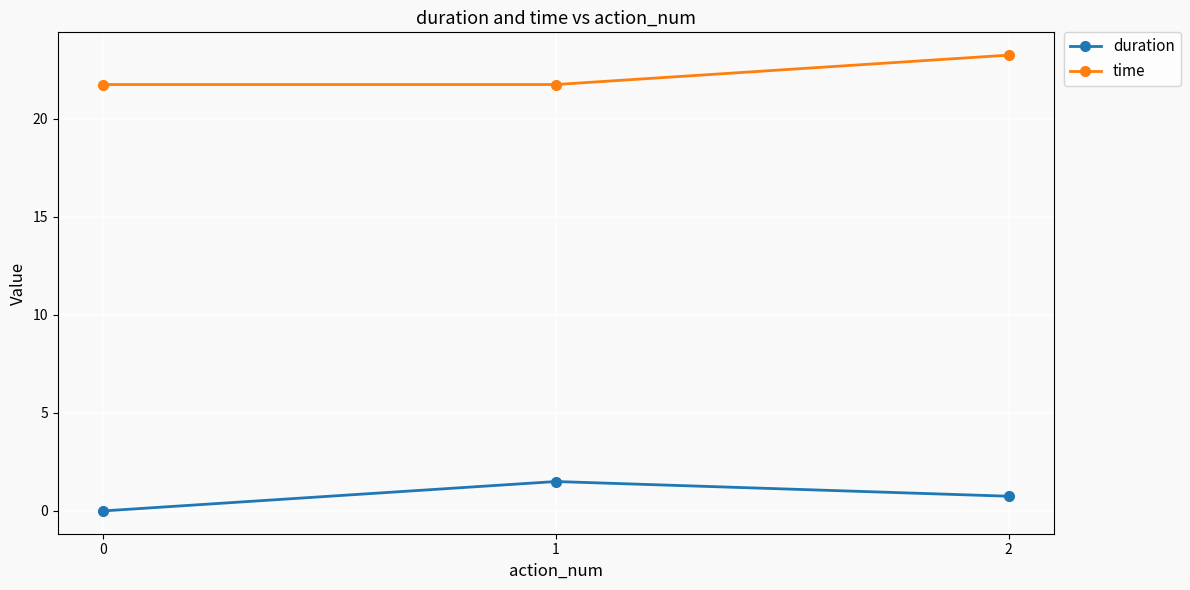

What is the difference between the highest and lowest values at 2?

22.5